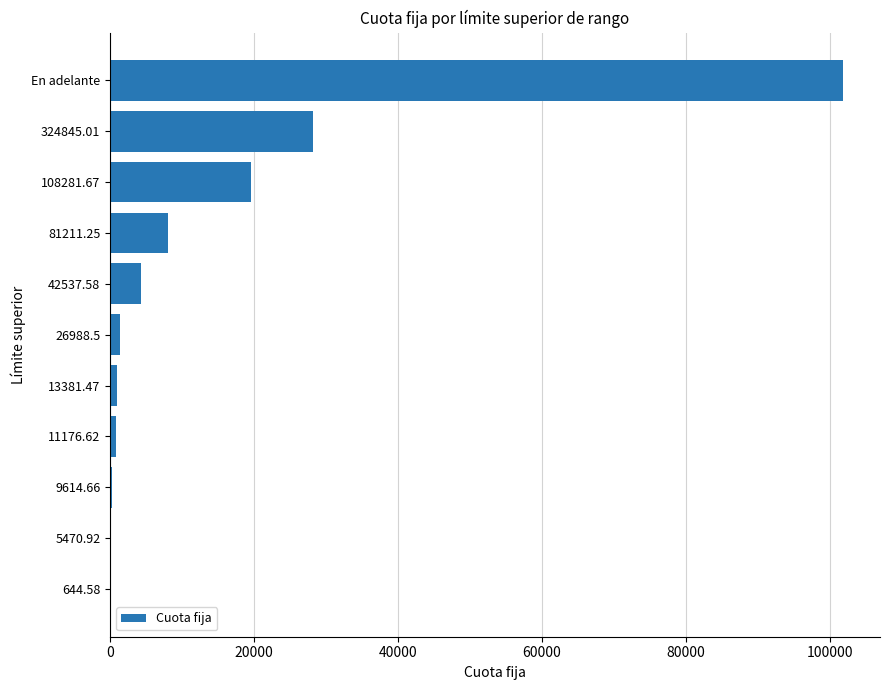

Which category has the highest value across all series?

En adelante